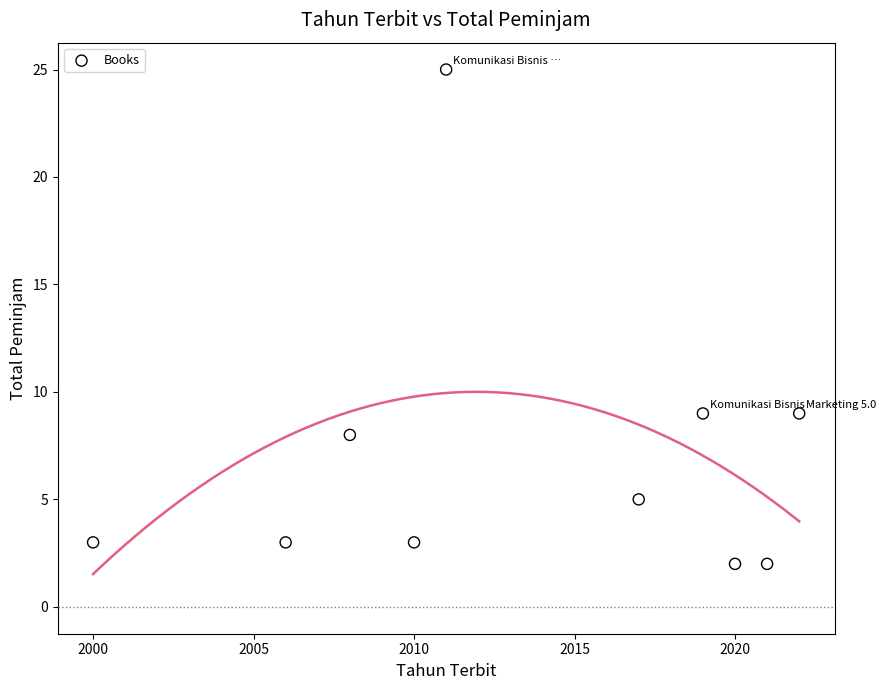

What is the range of X values (max minus min)?

22